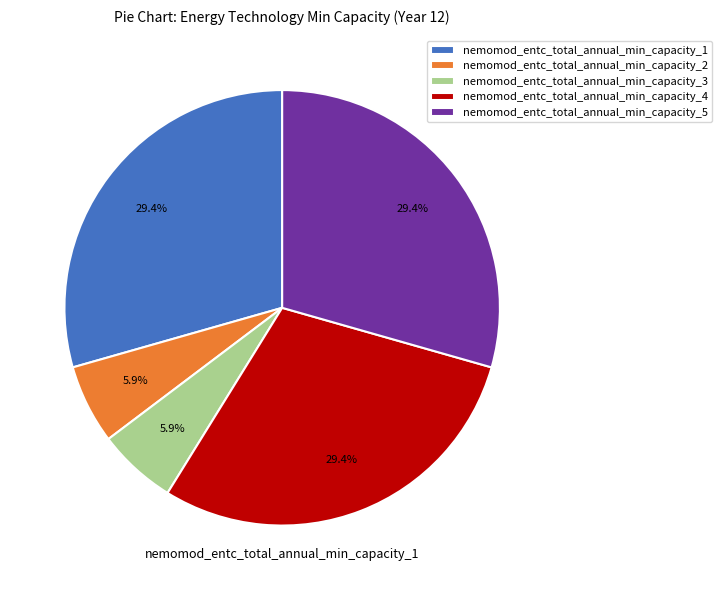

Is nemomod_entc_total_annual_min_capacity_2 the majority of the pie?

No